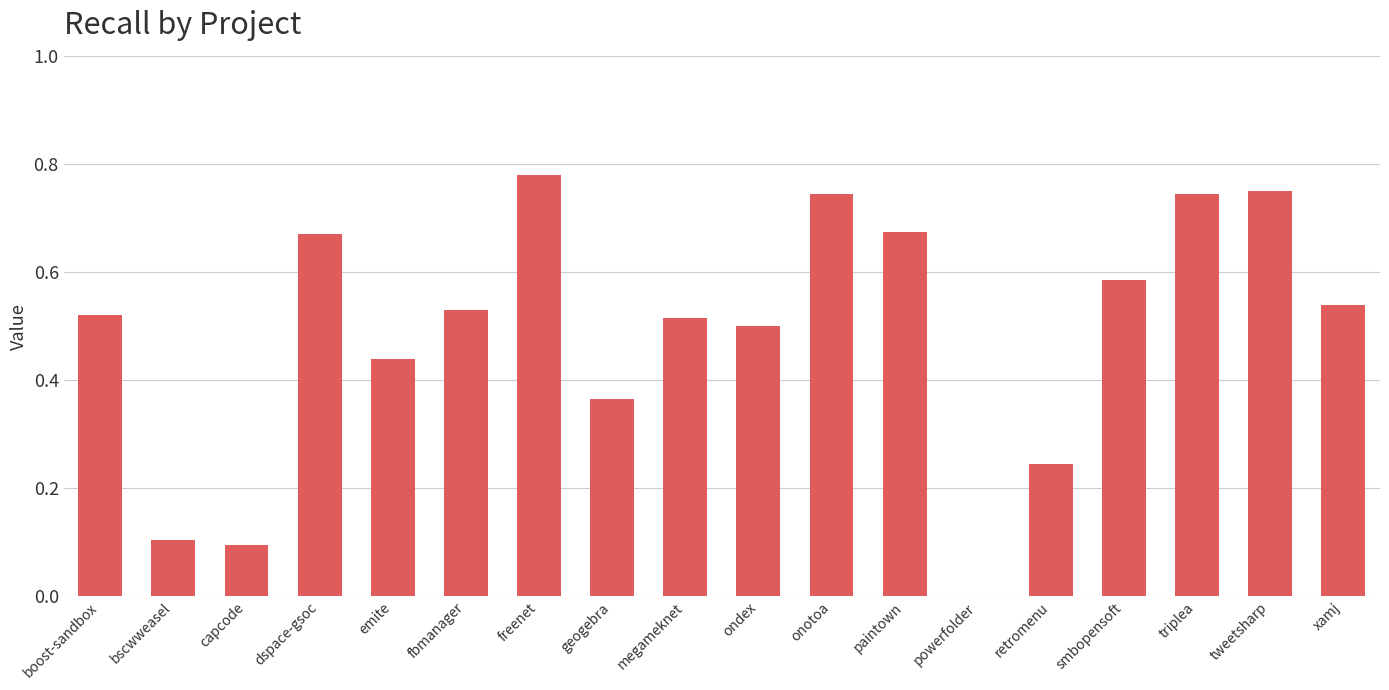

At which category does the chart reach its peak across all series?

freenet